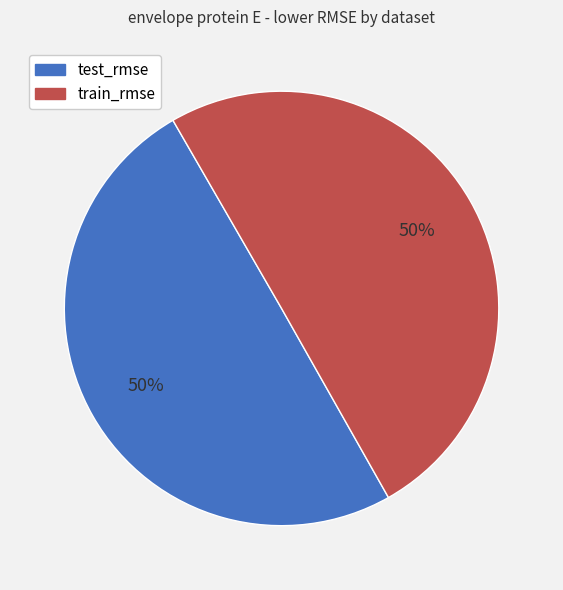

True or false: test_rmse accounts for 58% of the total.

False